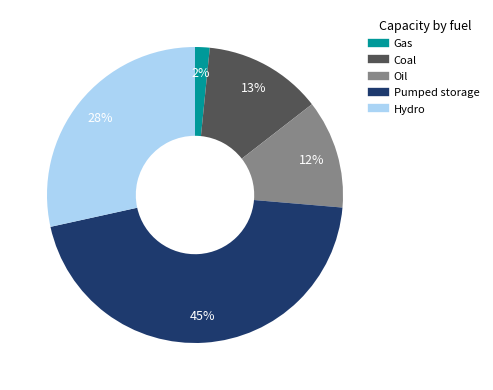

Is there a majority slice in this chart?

No